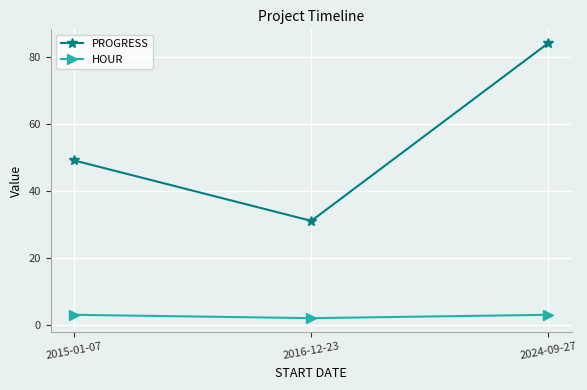

Does the chart have visible grid lines?

Yes